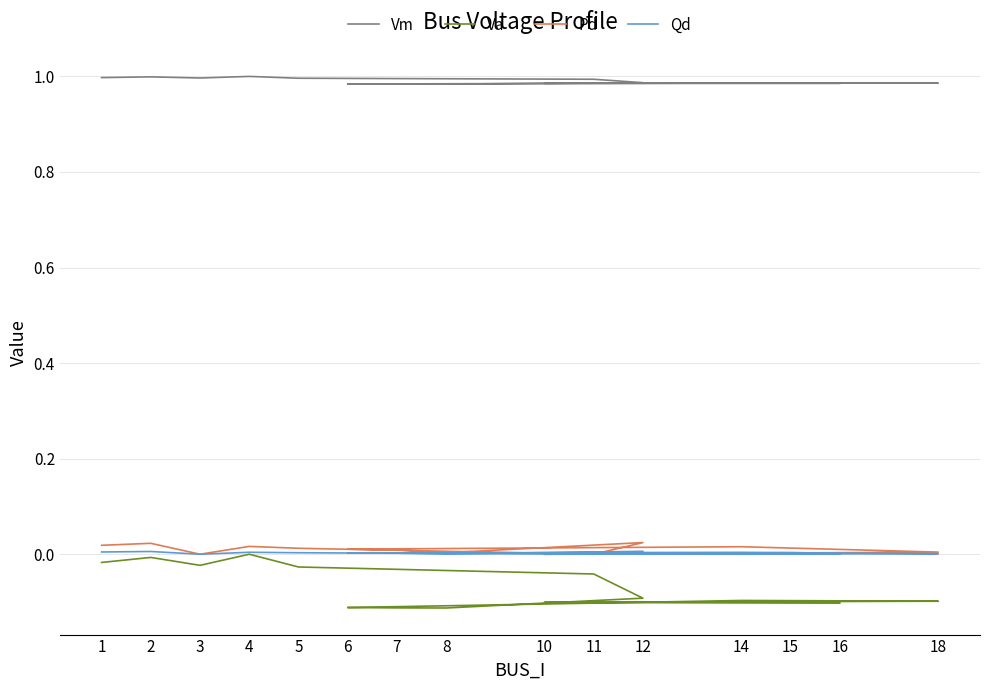

At 1, list the series in order from smallest to largest.

Va, Qd, Pd, Vm